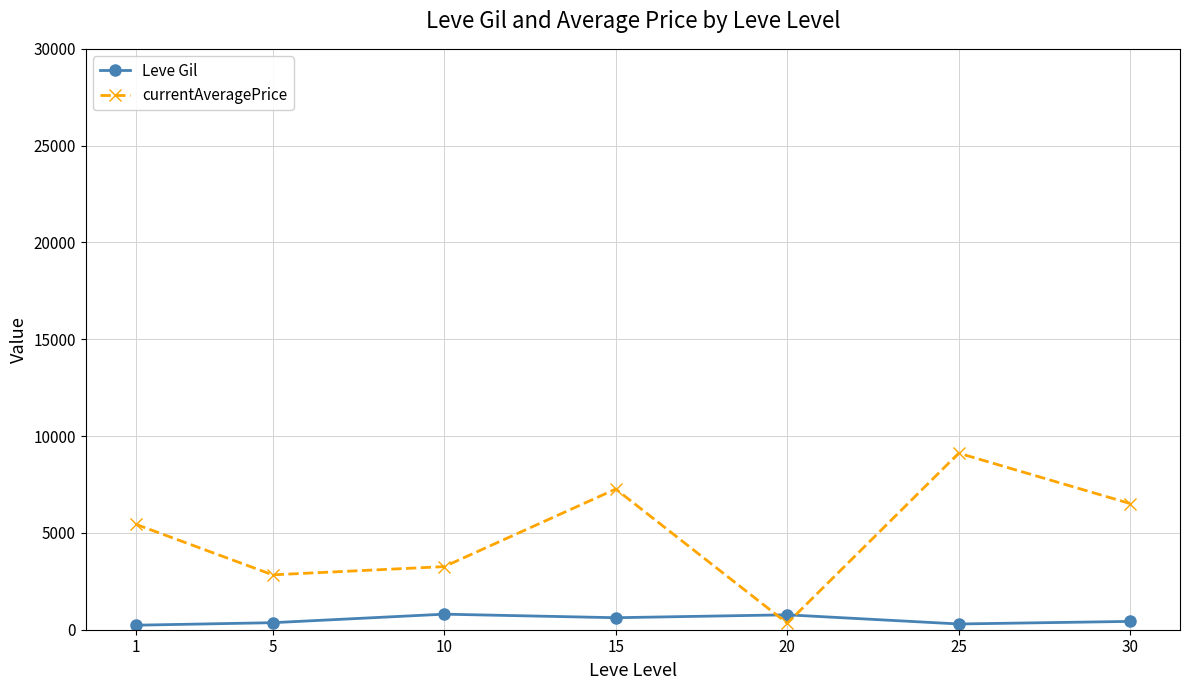

What is the highest value of the Leve Gil series?

803.3